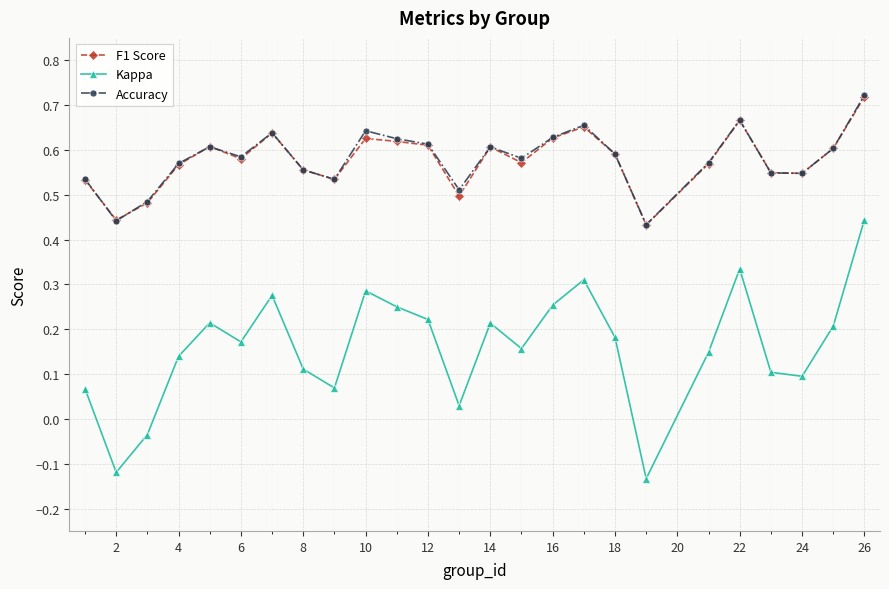

True or false: Kappa and Accuracy intersect in this chart.

False